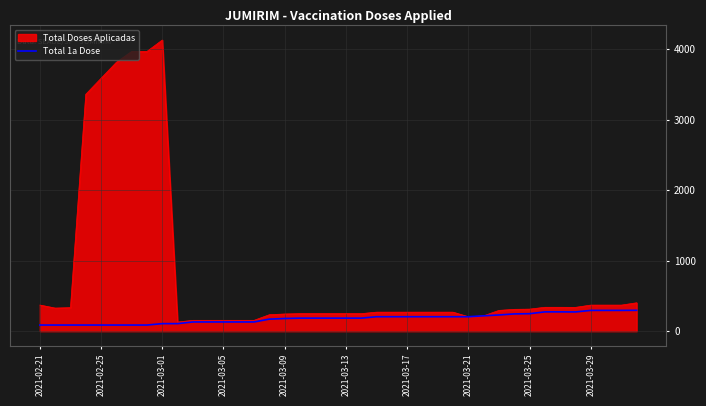

List the series in order of their overall mean, highest first.

Total Doses Aplicadas, Total 1a Dose